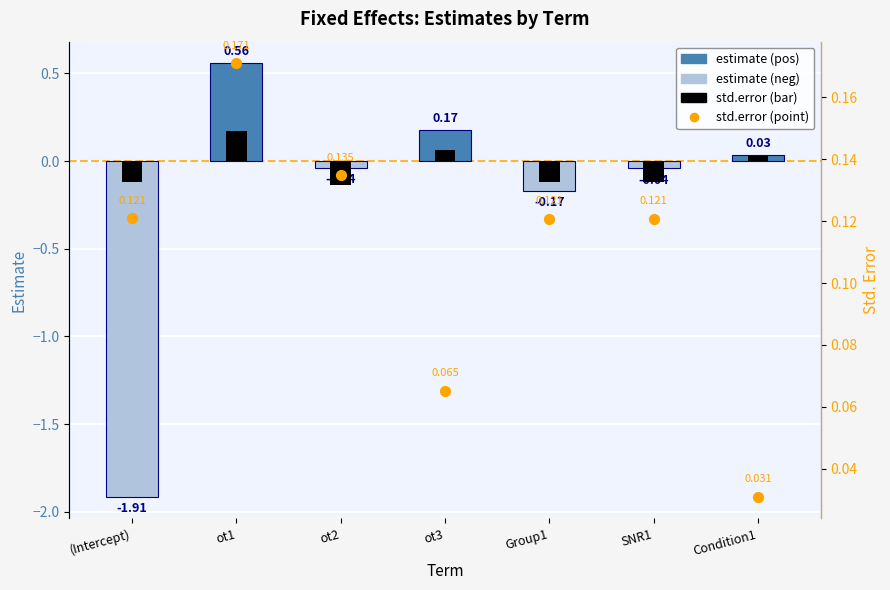

At which category is the sum across all series the highest?

ot1